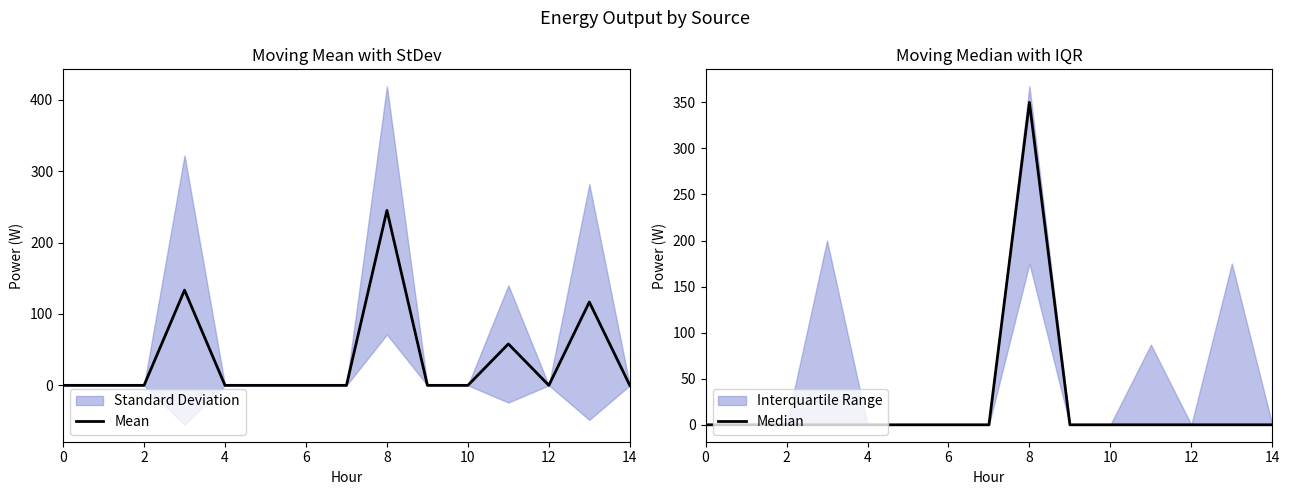

Where is the first local minimum for Mean?

12